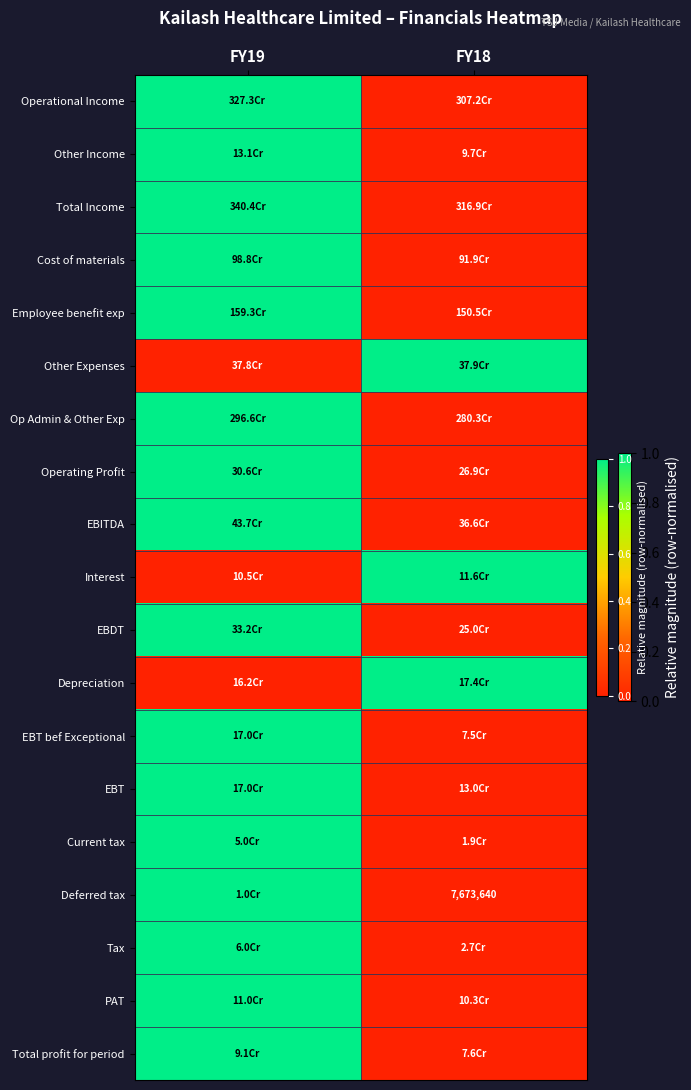

Between FY18 and FY19, which is larger?

FY19